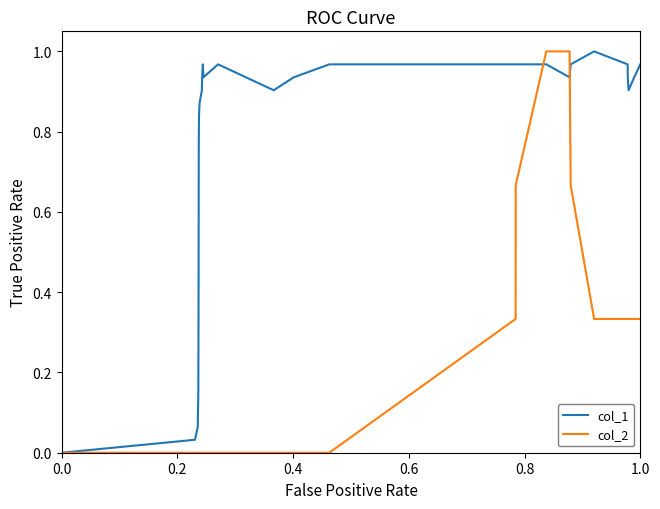

Which series has the largest total across all categories?

col_1